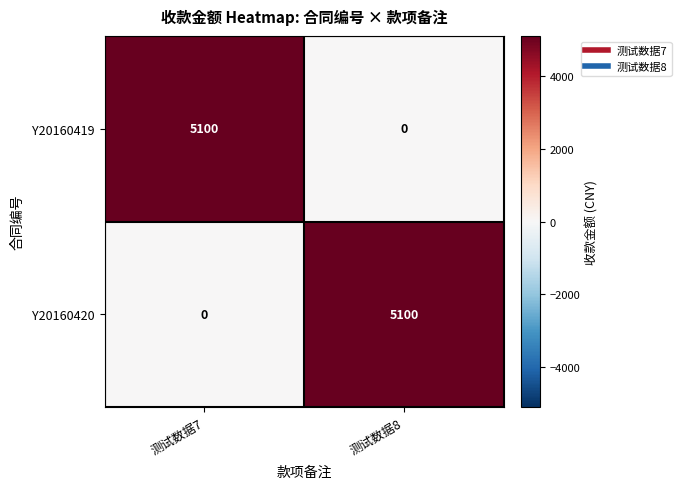

At which label does Y20160420 reach its peak?

测试数据8